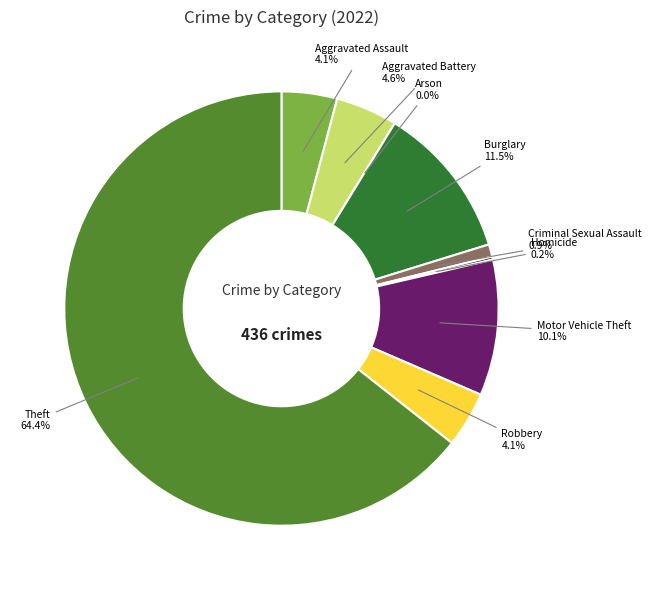

The Motor Vehicle Theft slice represents 10% of the pie. True or false?

True